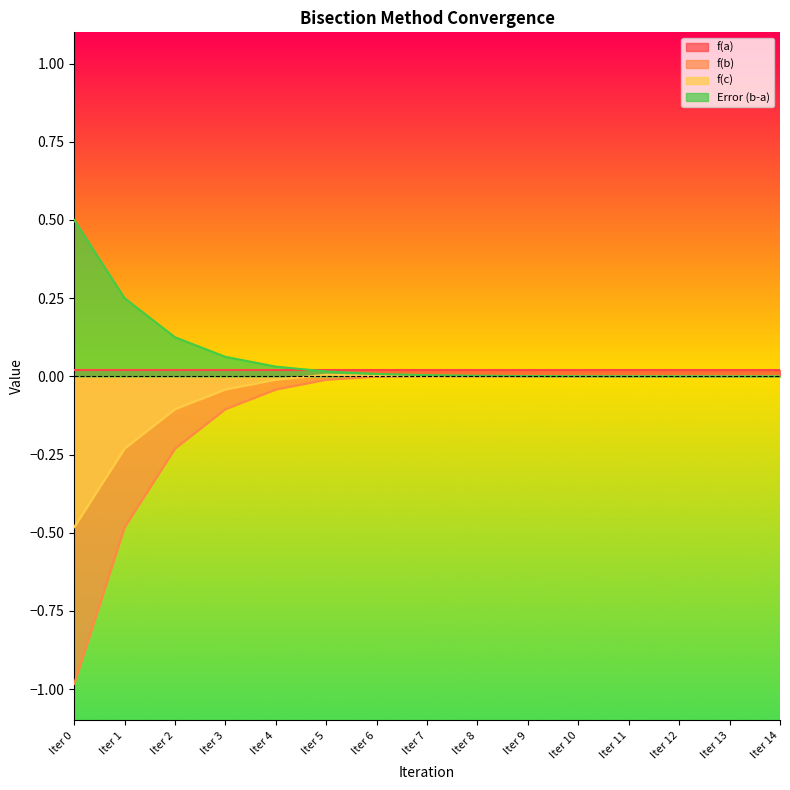

What is the average value of the f(b) series?

-0.1